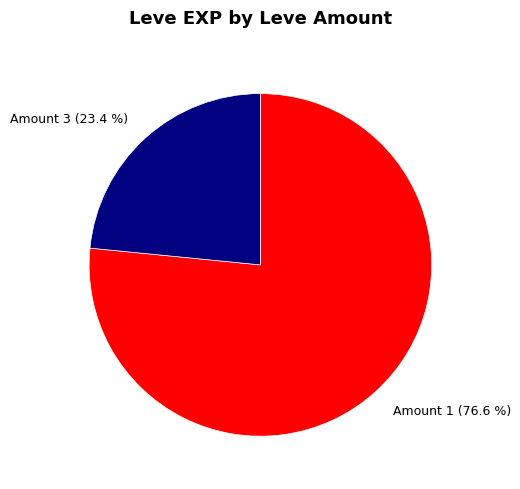

Which slice is the largest?

Amount 1 (76.6 %)